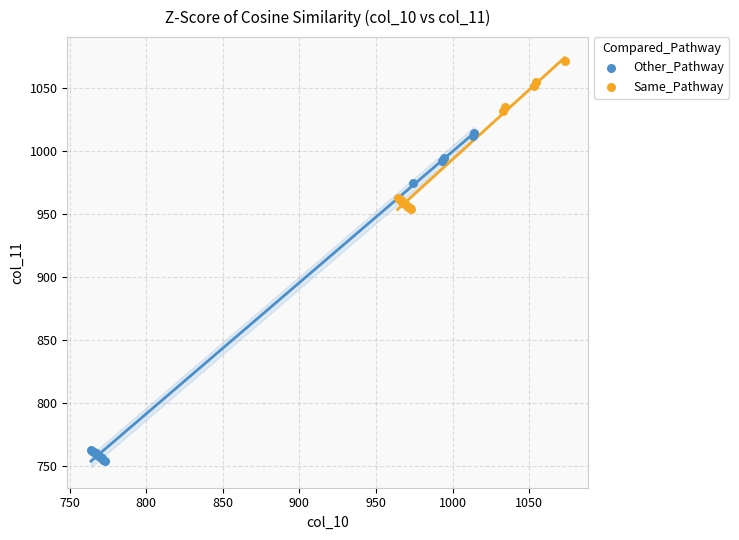

Which series reaches the minimum Y coordinate?

Other_Pathway